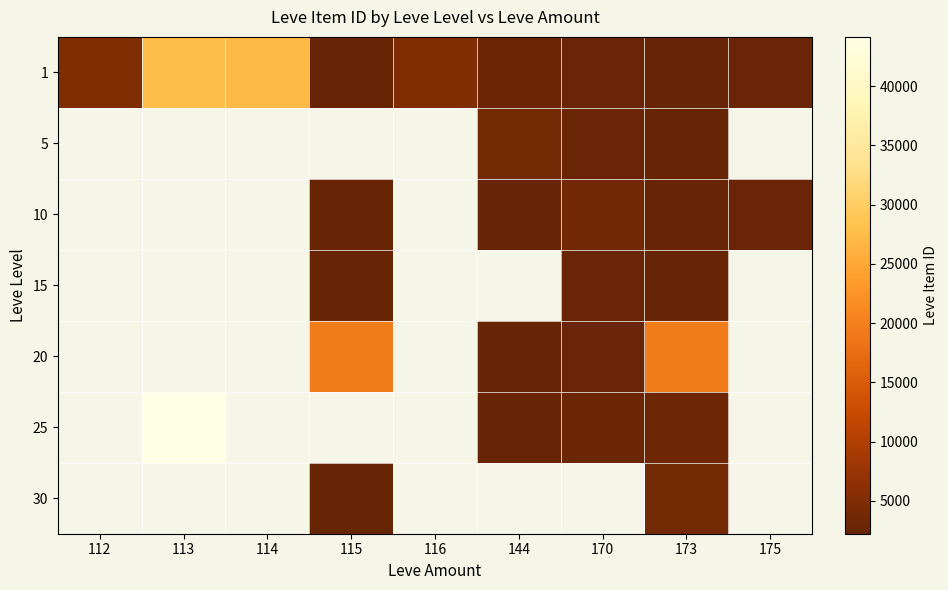

At which label is 1 closest to 14969?

112